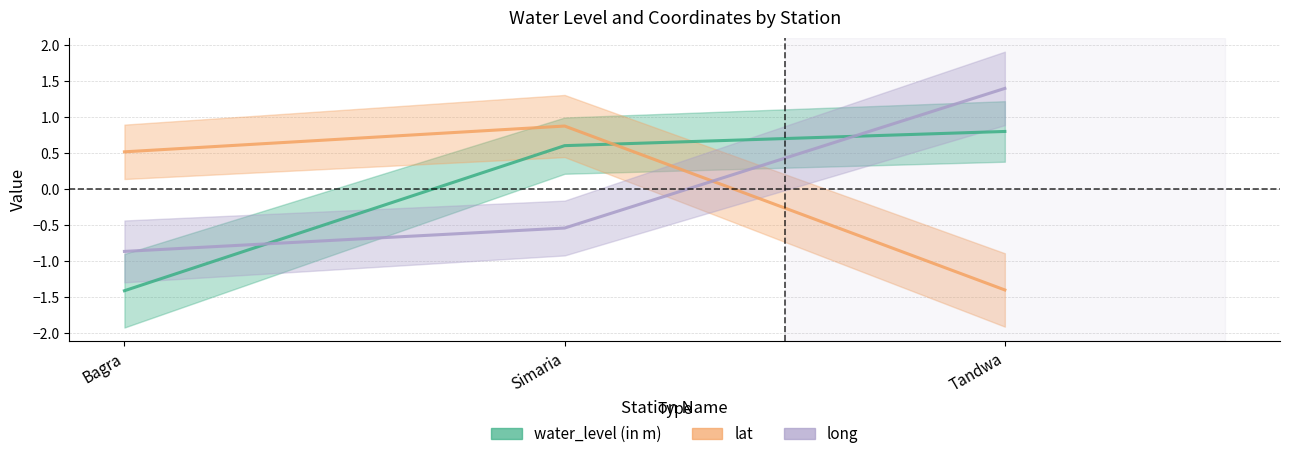

Between Bagra and Tandwa, which series saw the biggest shift?

long